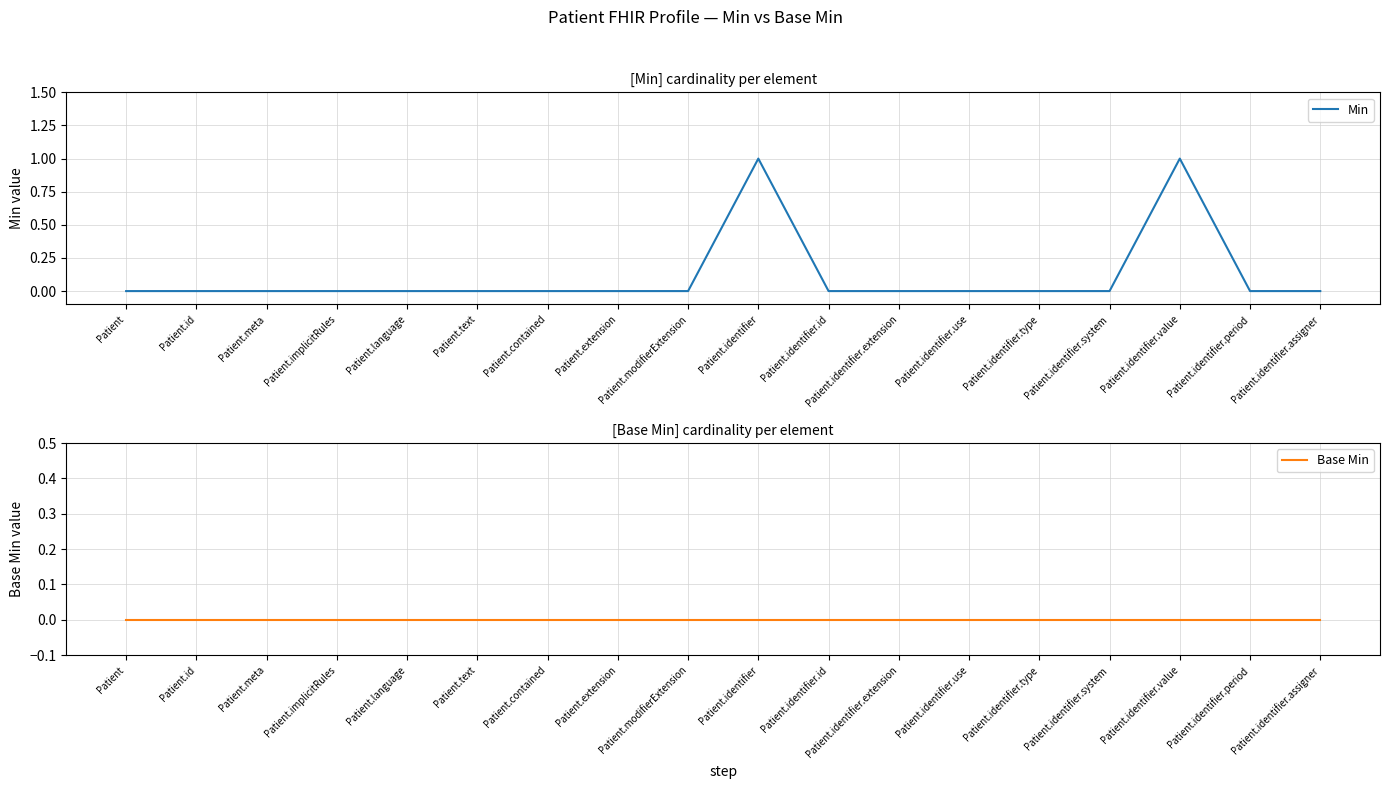

The value of Min at Patient.id is 0. True or false?

True